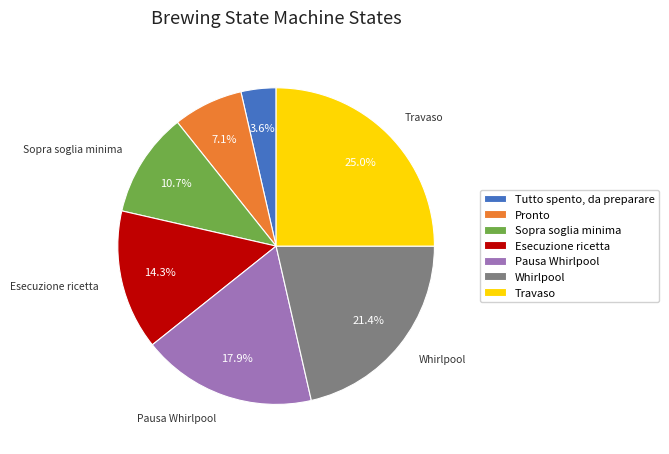

How much of the chart is everything except Tutto spento, da preparare?

96.4%